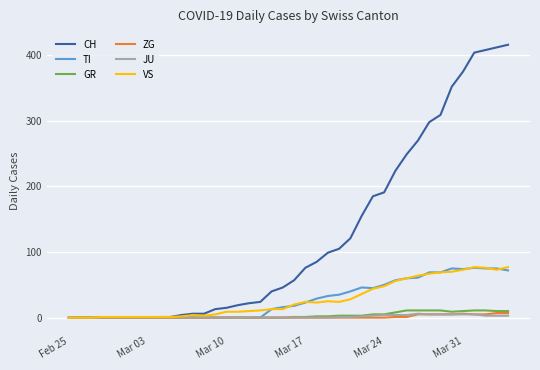

Which series has the widest spread of values?

CH